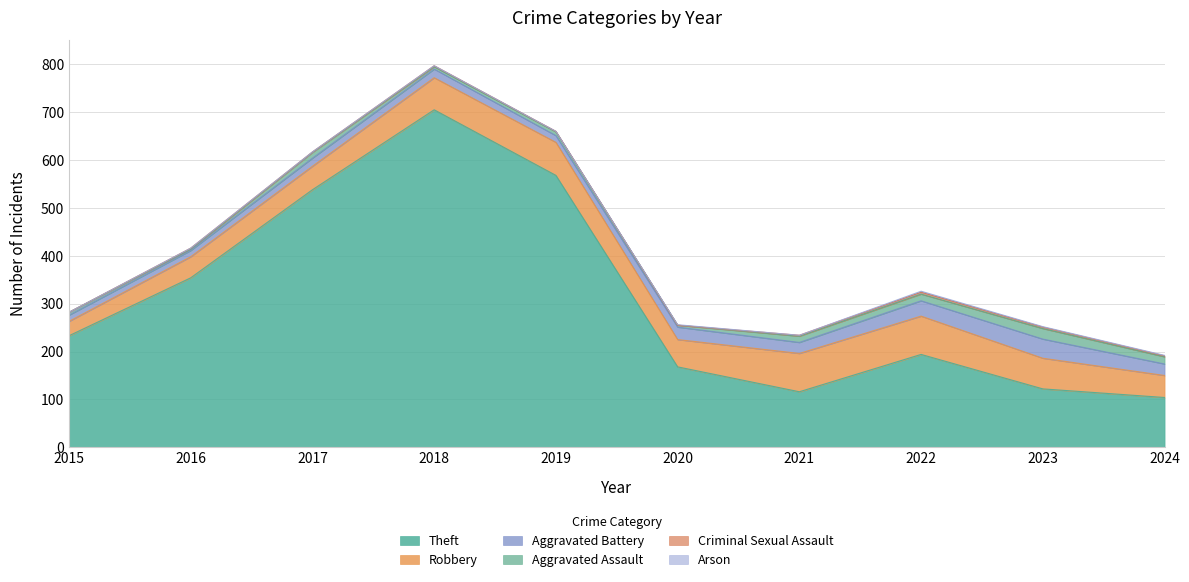

Reading left to right, list all the values displayed in this chart.

Theft: 233	354	538	705	568	168	116	194	122	104
Robbery: 30	44	49	67	69	57	80	80	64	46
Aggravated Battery: 13	13	17	18	14	26	23	32	40	24
Aggravated Assault: 6	3	12	5	8	4	13	14	22	15
Criminal Sexual Assault: 0	2	1	2	1	0	2	4	3	2
Arson: 0	0	0	0	0	1	0	2	1	1